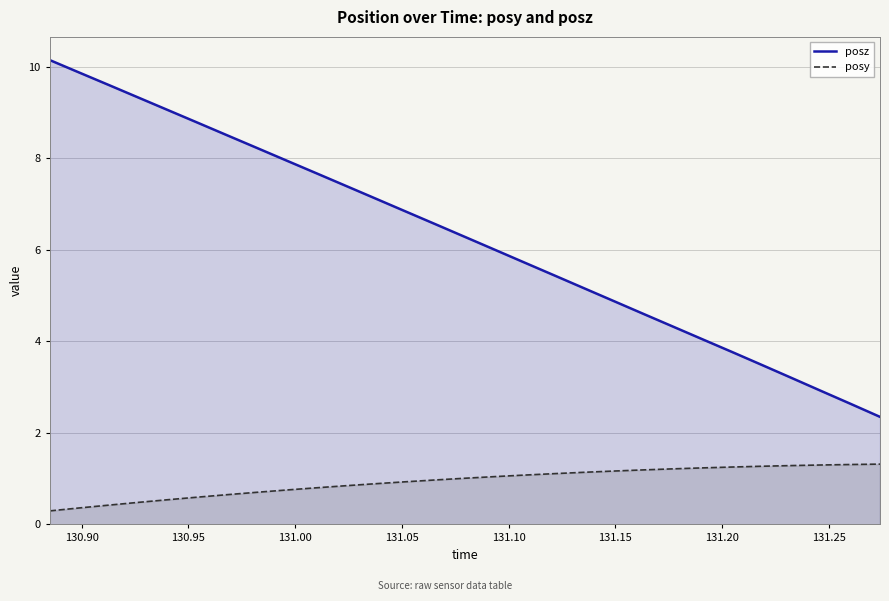

What is the smallest value displayed?

0.3